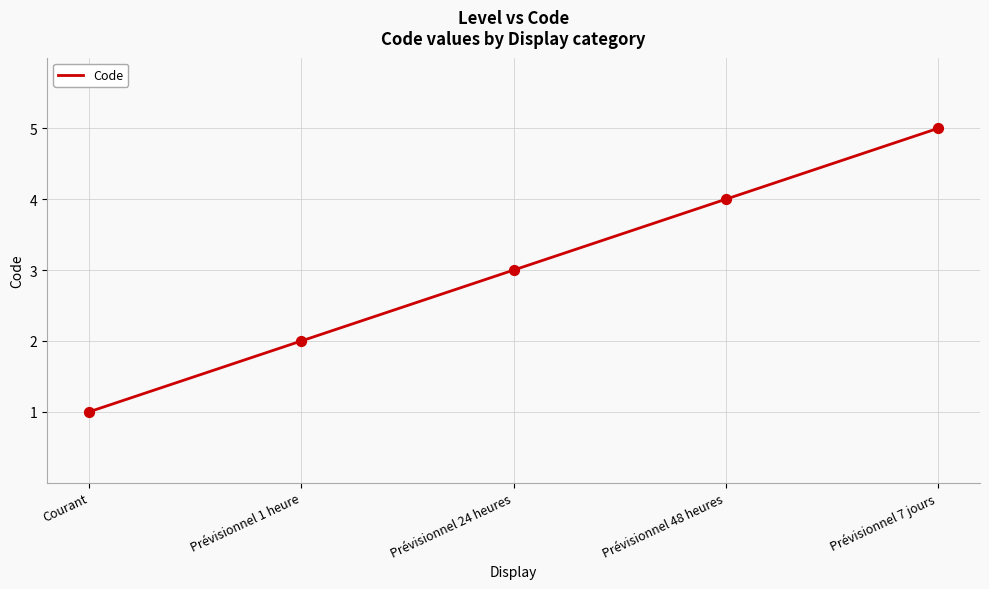

Between Prévisionnel 48 heures and Prévisionnel 7 jours, which is larger?

Prévisionnel 7 jours